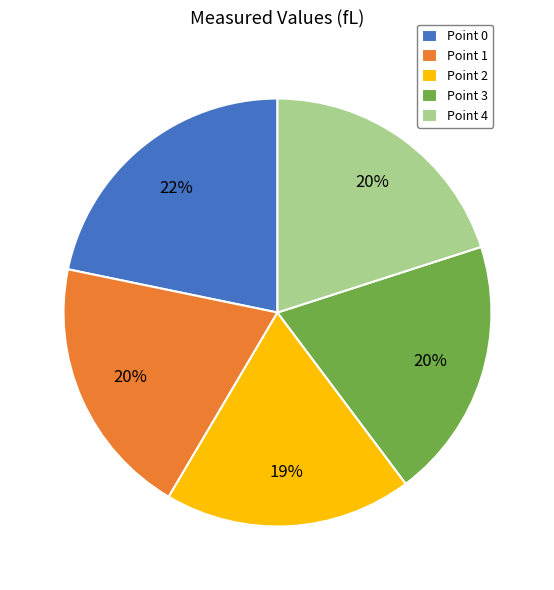

Which category has the biggest portion of the pie?

Point 0